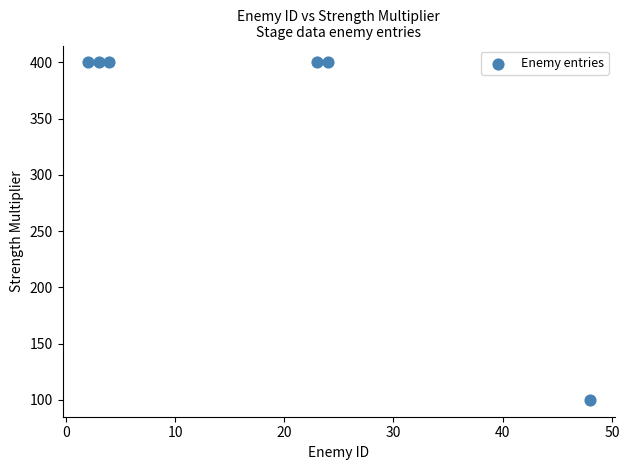

What is the average X value?

17